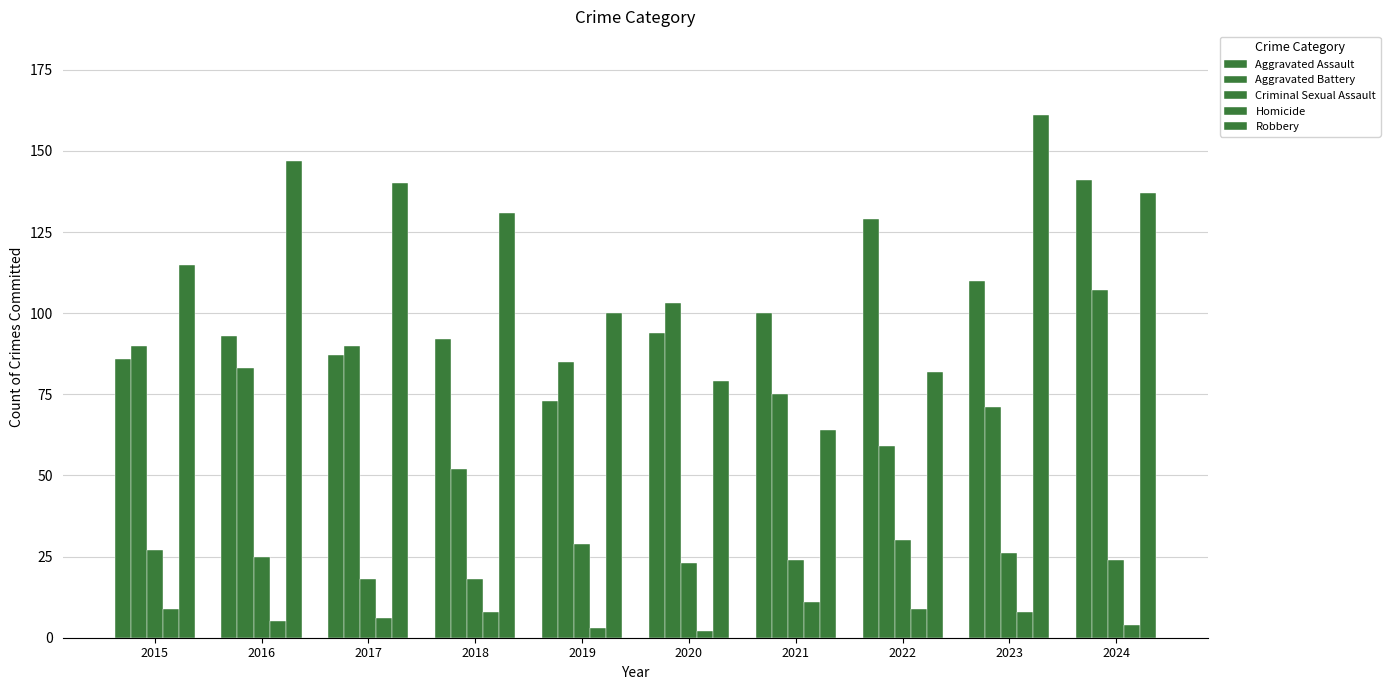

What is the total value across all series at 2020?

301